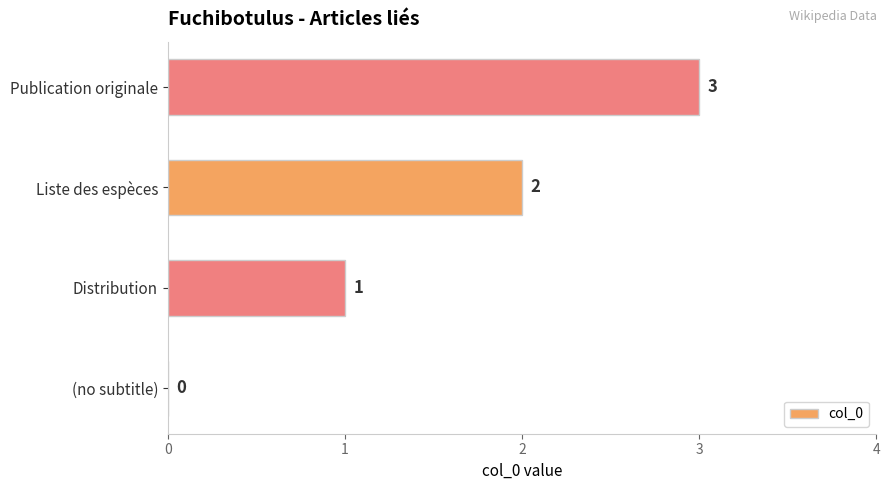

Where is the data nearest to the value 1?

Distribution